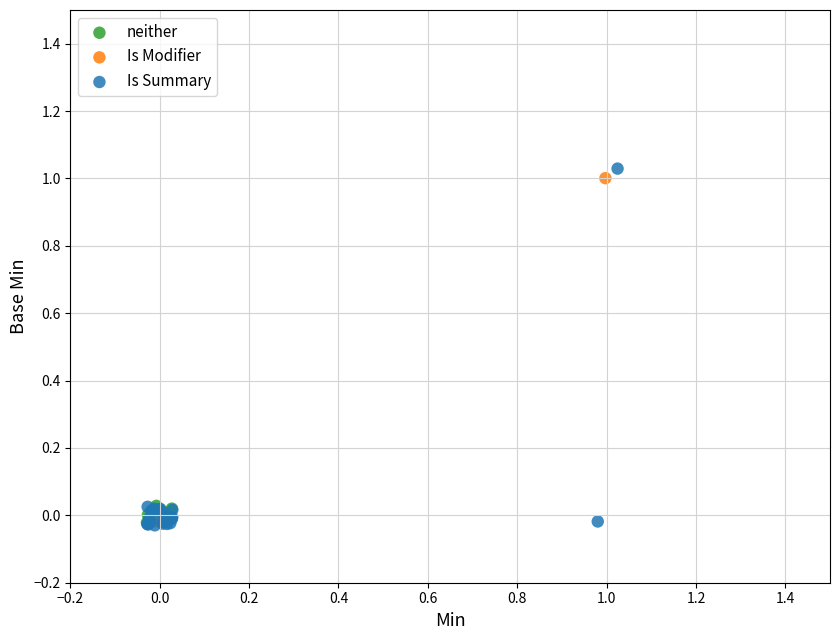

What are all the series names shown in the legend?

neither, Is Modifier, Is Summary